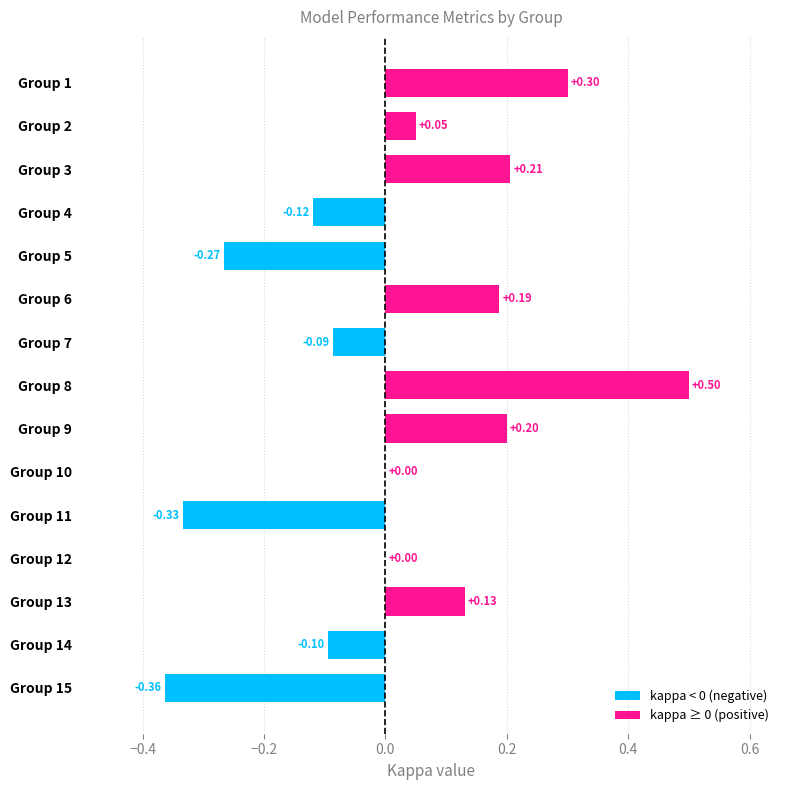

Which has a higher value, Group 13 or Group 2?

Group 13